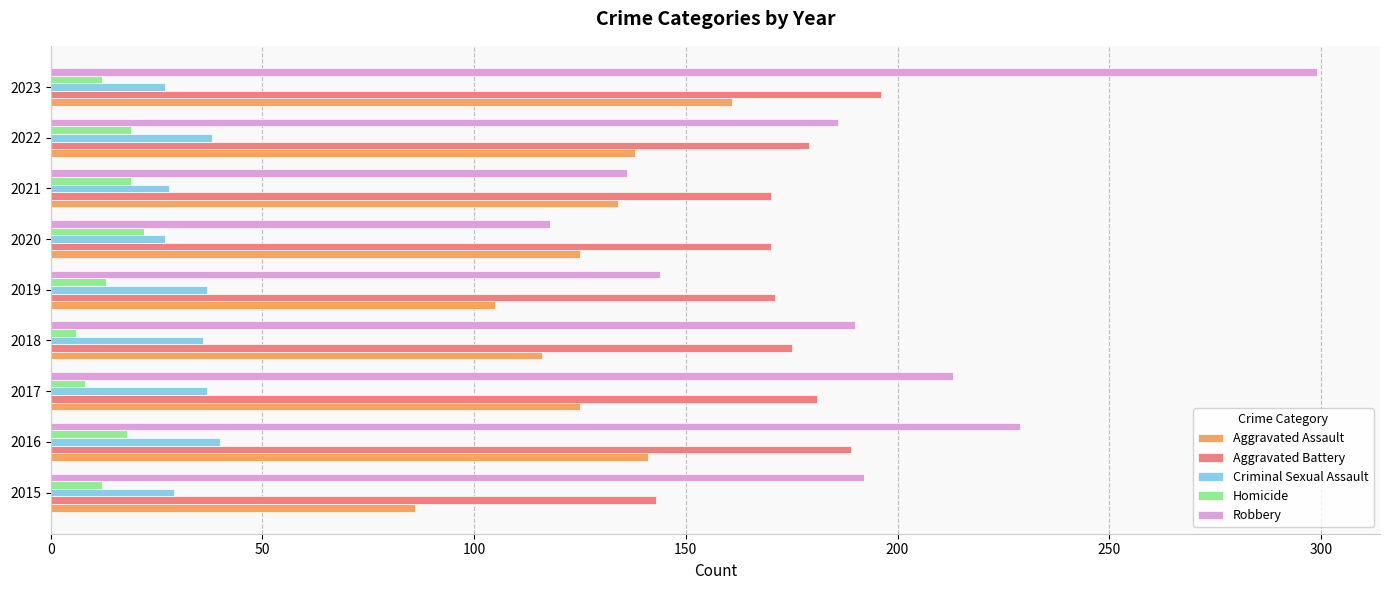

Read the Homicide value at 2022.

19